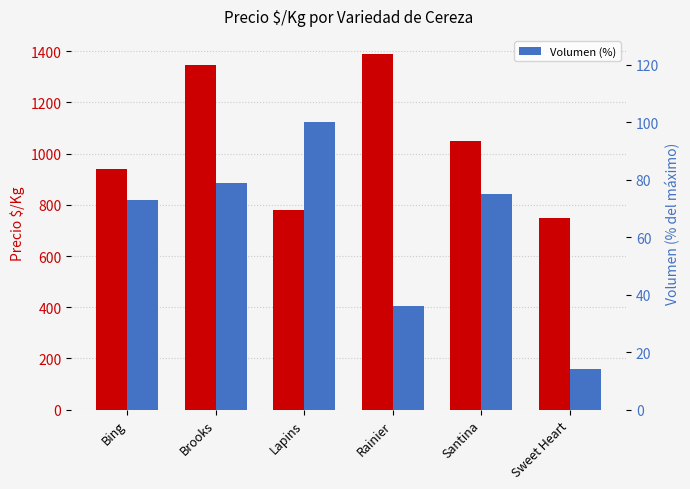

Which series has the largest total across all categories?

Precio $/Kg